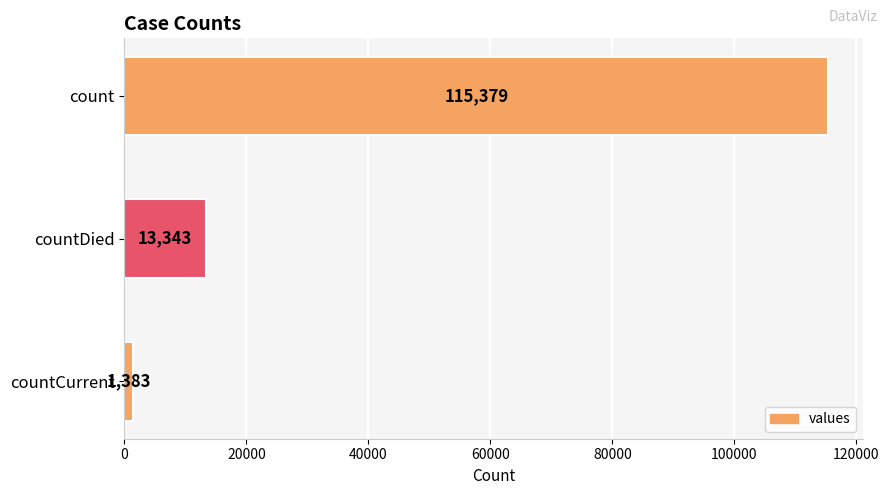

Are the bars horizontal?

Yes